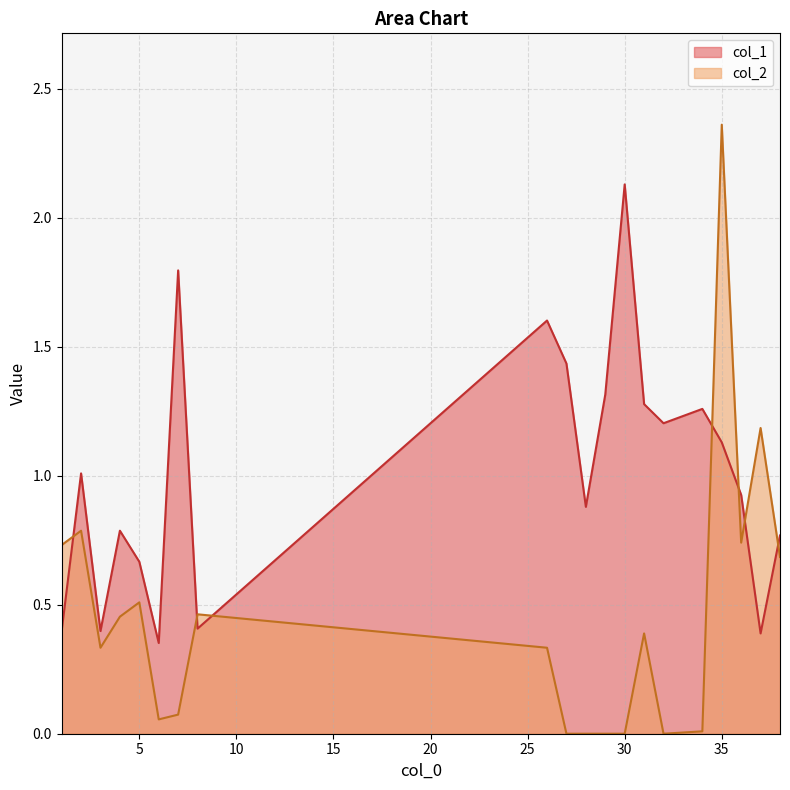

Reading left to right, extract all data points from this chart.

col_1: 1=0.4	2=1.0	3=0.4	4=0.8	5=0.7	6=0.4	7=1.8	8=0.4	26=1.6	27=1.4	28=0.9	29=1.3	30=2.1	31=1.3	32=1.2	34=1.3	35=1.1	36=0.9	37=0.4	38=0.8
col_2: 1=0.7	2=0.8	3=0.3	4=0.5	5=0.5	6=0.1	7=0.1	8=0.5	26=0.3	27=0.0	28=0.0	29=0.0	30=0.0	31=0.4	32=0.0	34=0.0	35=2.4	36=0.7	37=1.2	38=0.7